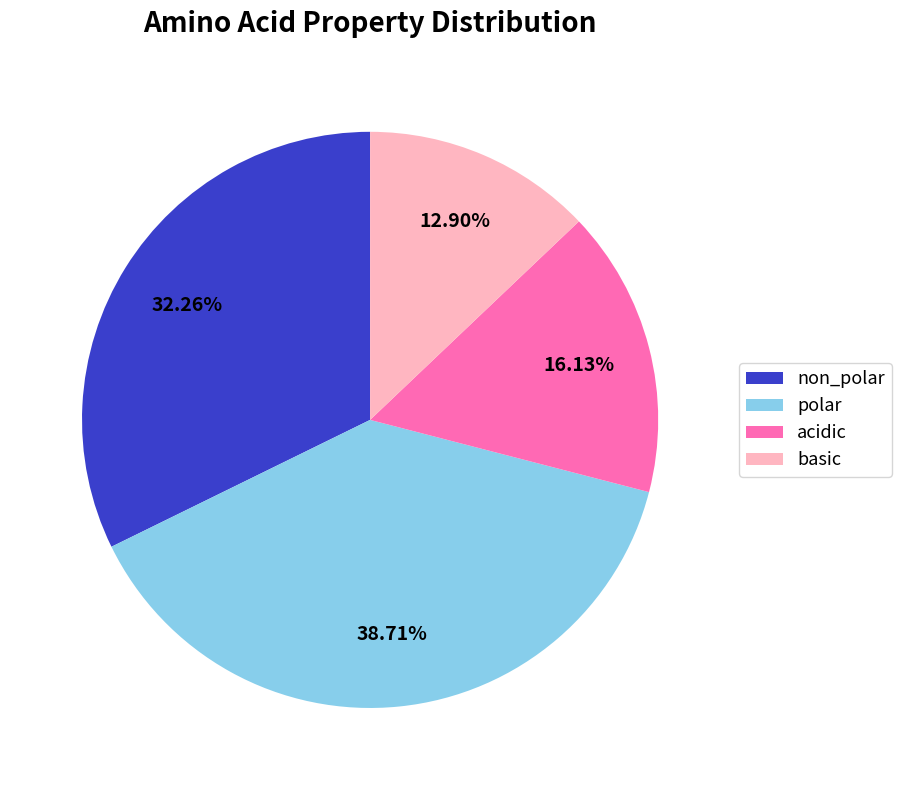

Count the number of slices in the pie.

4